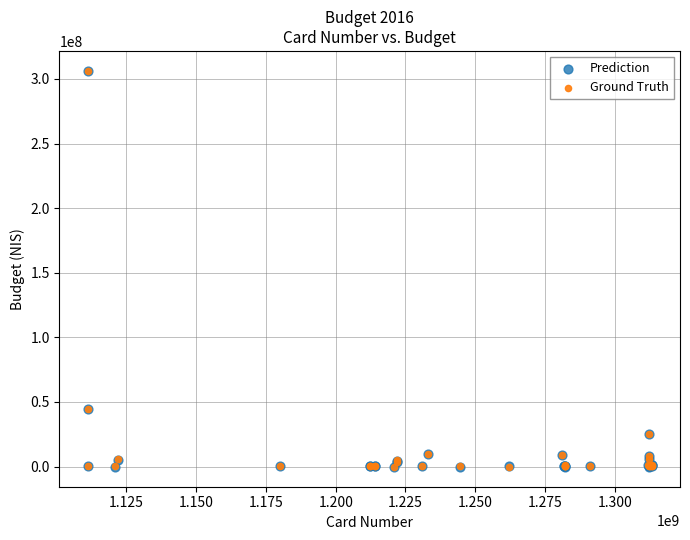

Which series has the largest Y range (max minus min)?

Prediction